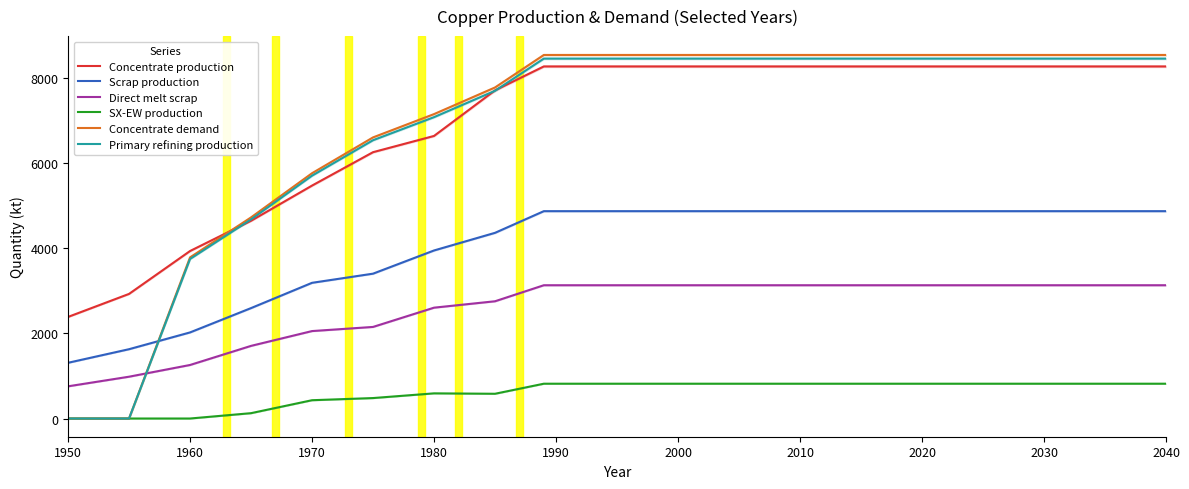

Rank the series by their maximum value, from lowest to highest.

SX-EW production, Direct melt scrap, Scrap production, Concentrate production, Primary refining production, Concentrate demand